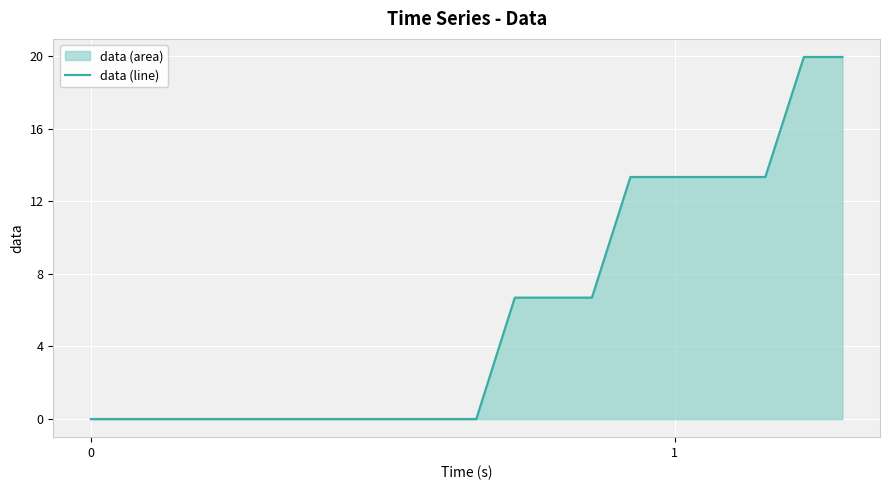

Does the chart display data point markers on the line(s)?

No